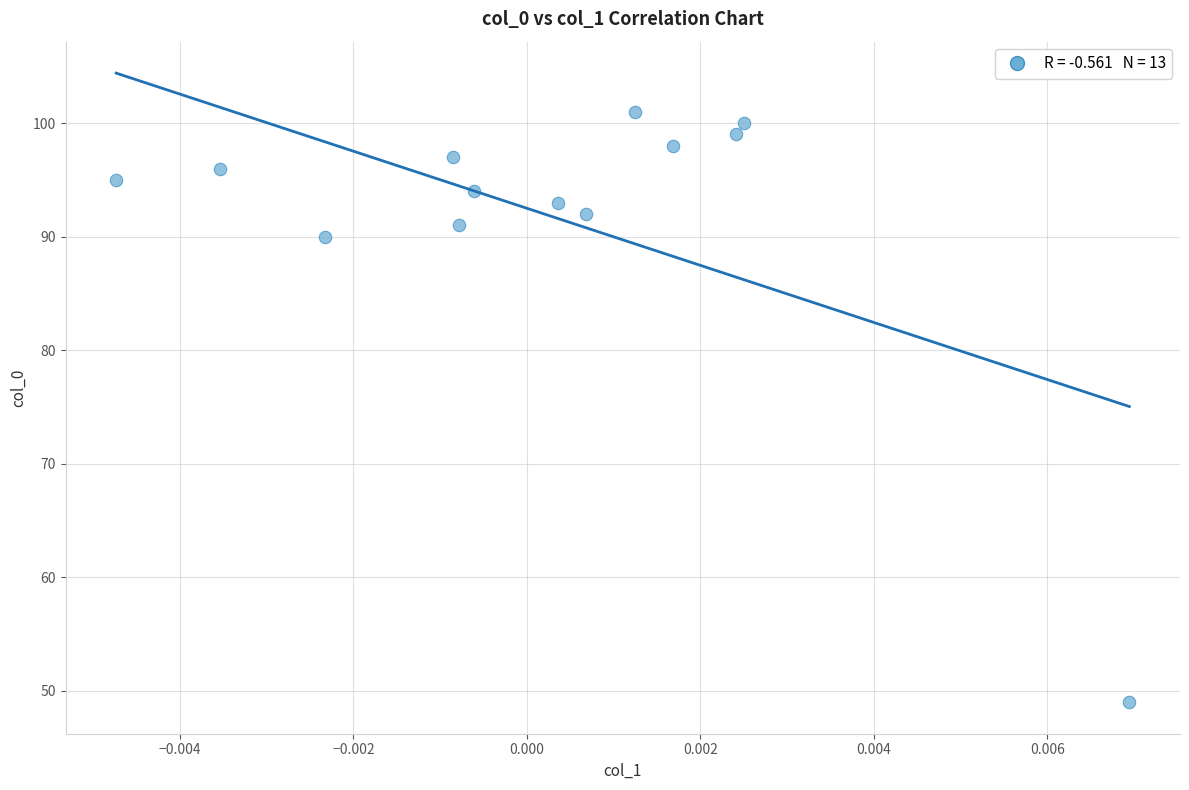

What Y value in the scatter plot is closest to 75?

90